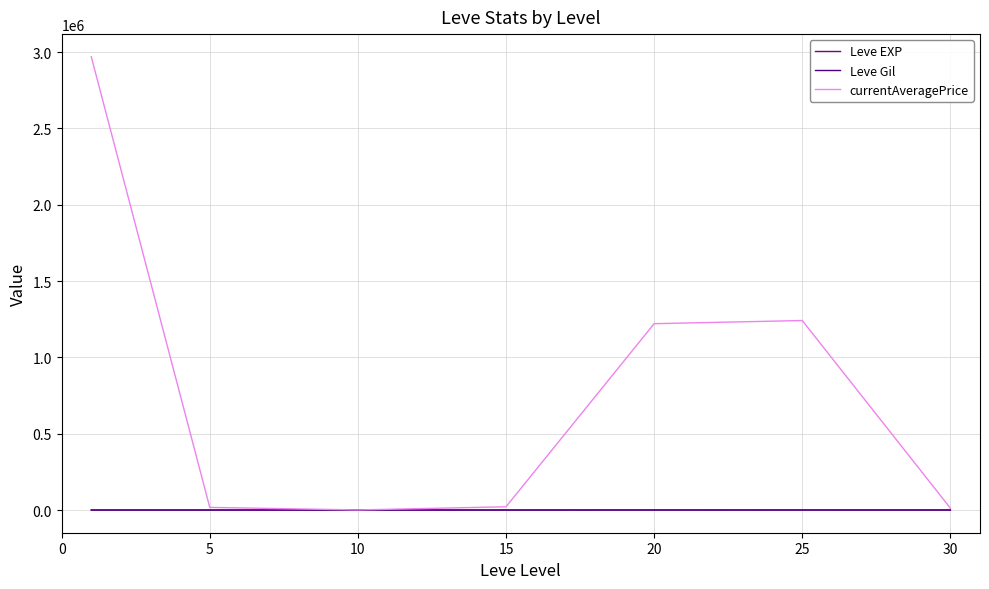

How many values in the currentAveragePrice series exceed 21537?

4